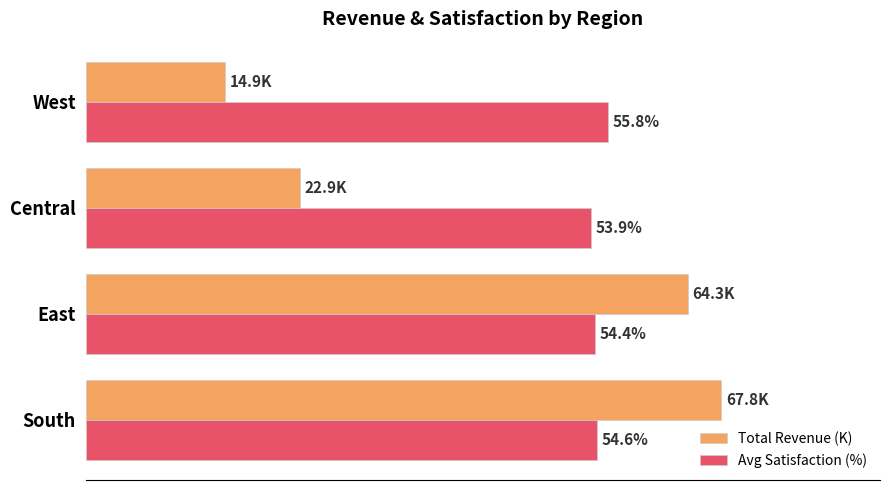

List the series in order of their overall mean, lowest first.

Total Revenue (K), Avg Satisfaction (%)